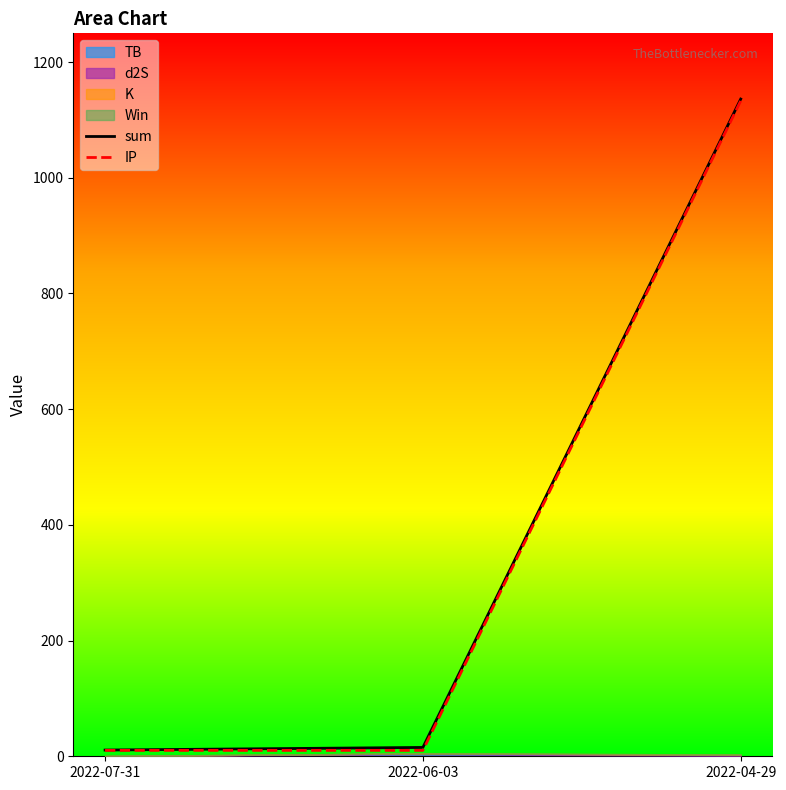

The value of sum at 2022-04-29 is 778.5. True or false?

False